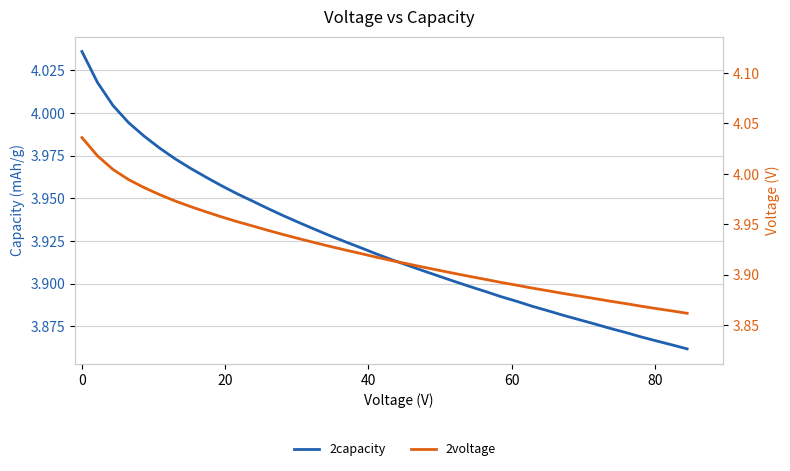

What is the lowest value of the 2voltage series?

3.9